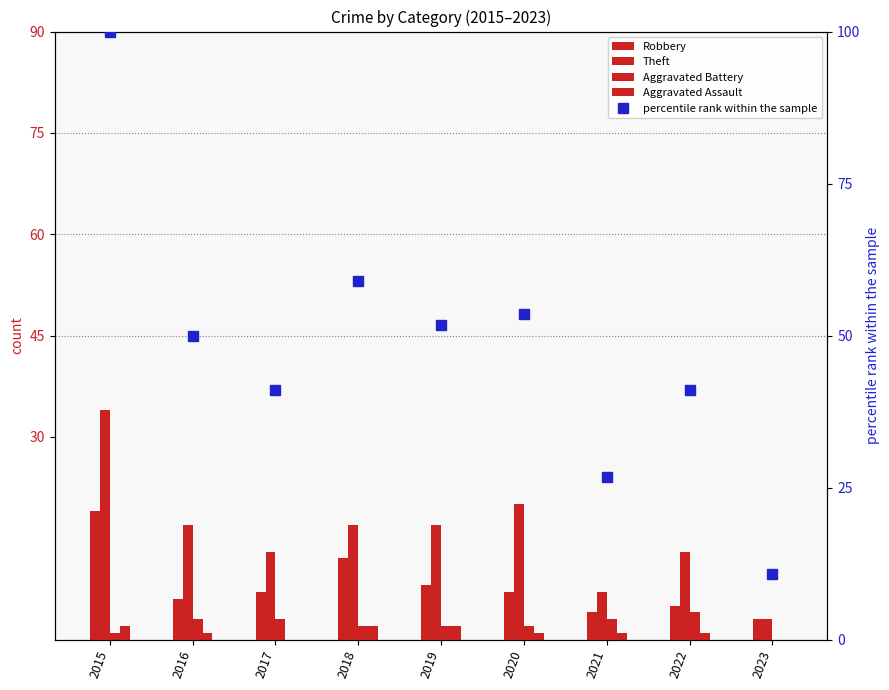

At which label is Aggravated Battery closest to 2?

2018